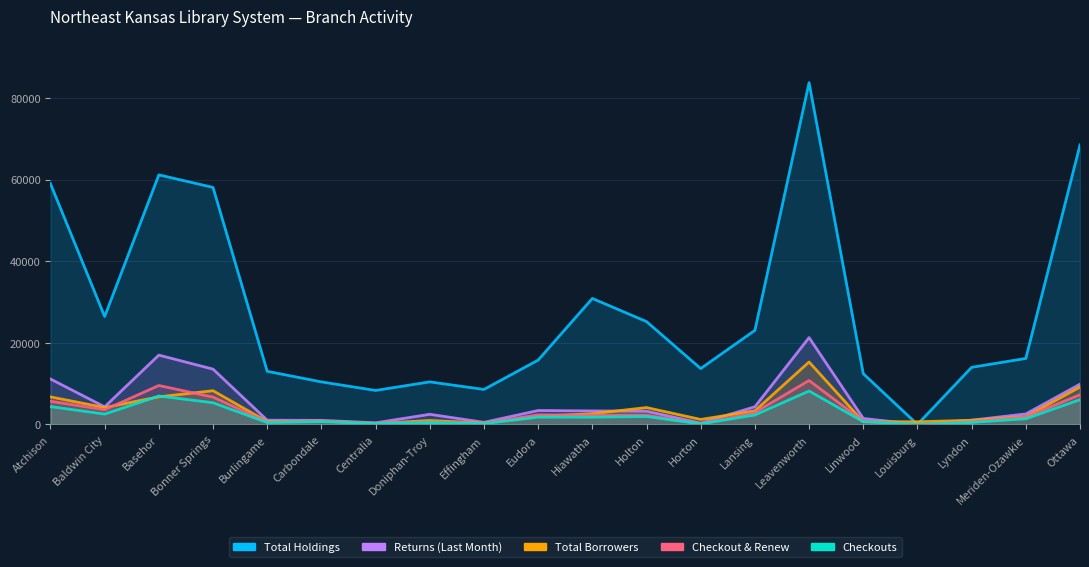

List the labels in order of TOTAL_BORROWERS value, smallest first.

Centralia, Effingham, Linwood, Louisburg, Burlingame, Carbondale, Doniphan-Troy, Lyndon, Horton, Meriden-Ozawkie, Eudora, Hiawatha, Lansing, Holton, Baldwin City, Atchison, Basehor, Bonner Springs, Ottawa, Leavenworth